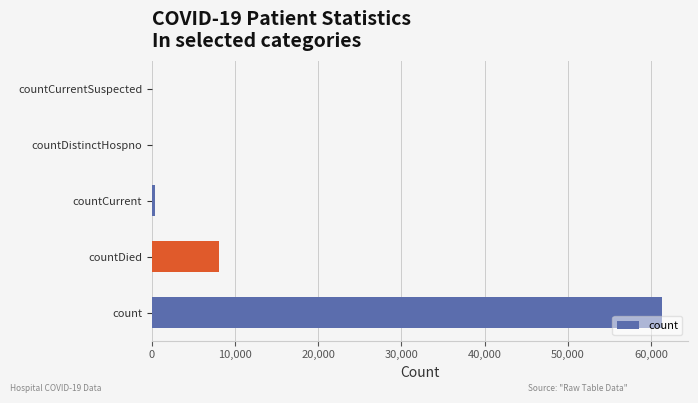

Does the chart contain stacked bars?

No